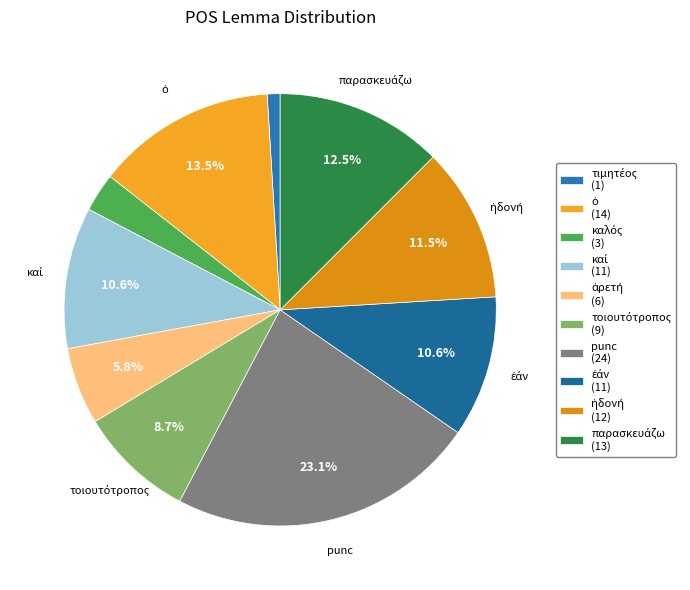

Which slice is the largest?

punc